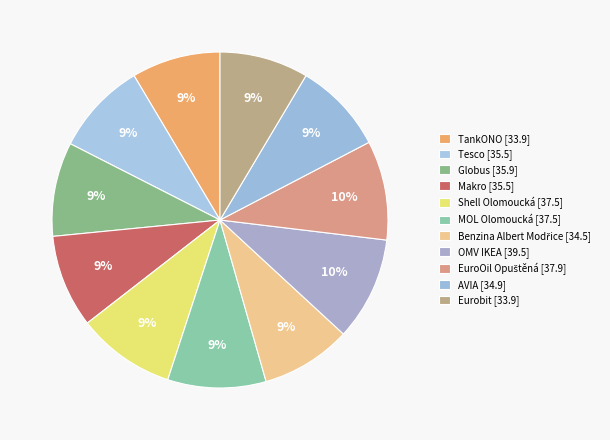

How many segments does this pie chart have?

11